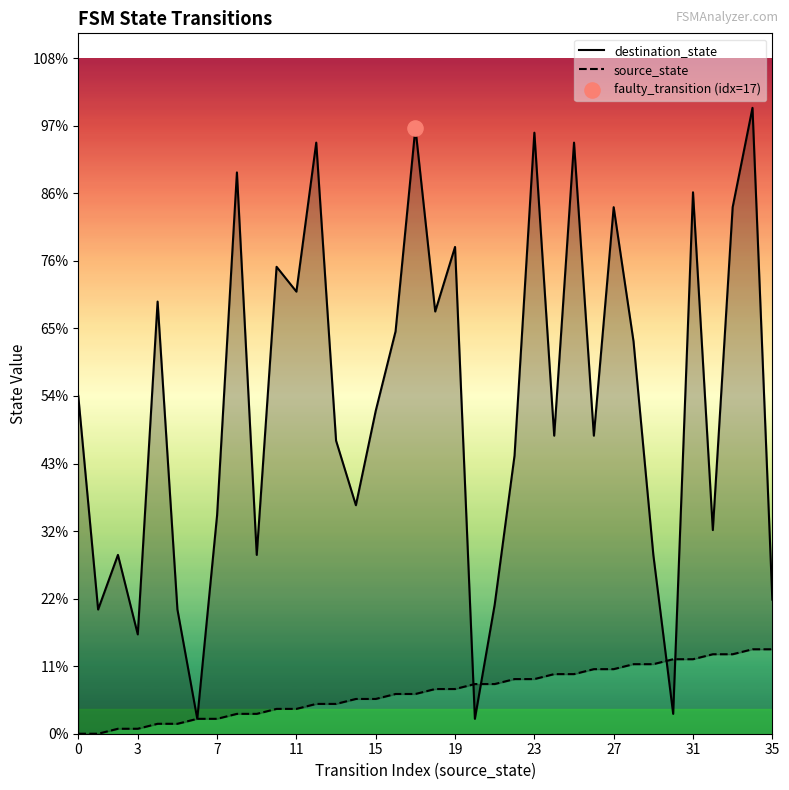

Which series has the largest total across all categories?

destination_state